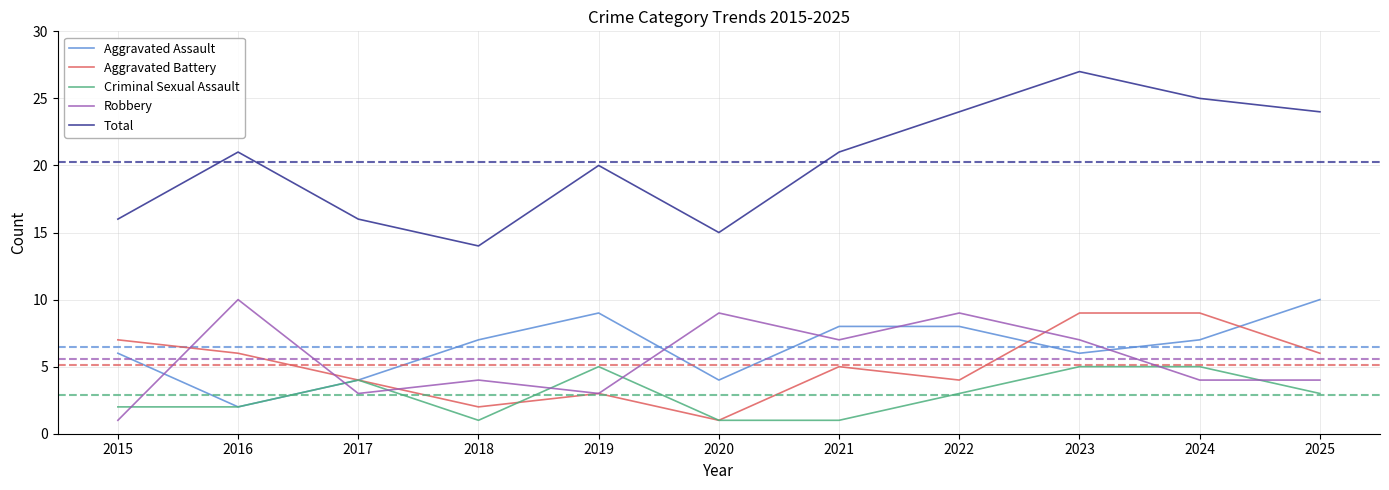

Count the Aggravated Battery values in the range 3 to 7.

7